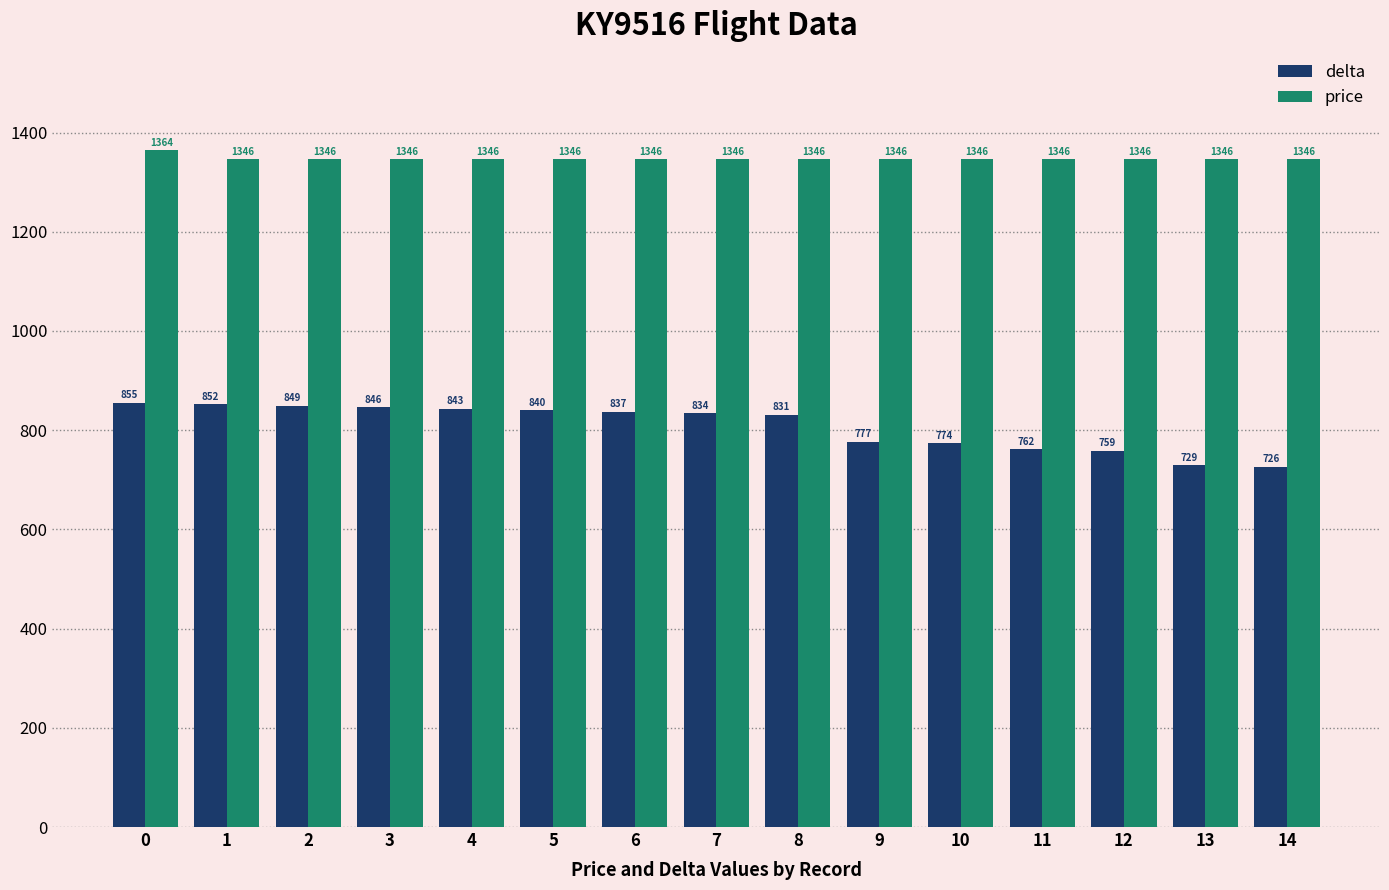

How many distinct data groups are displayed?

2